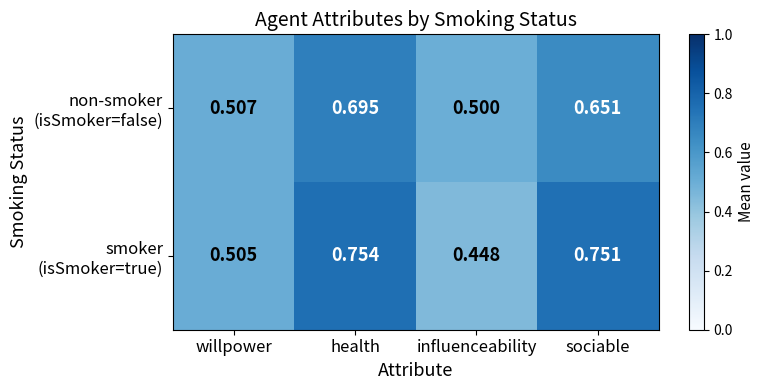

Which series has the largest total across all categories?

smoker (isSmoker=true)